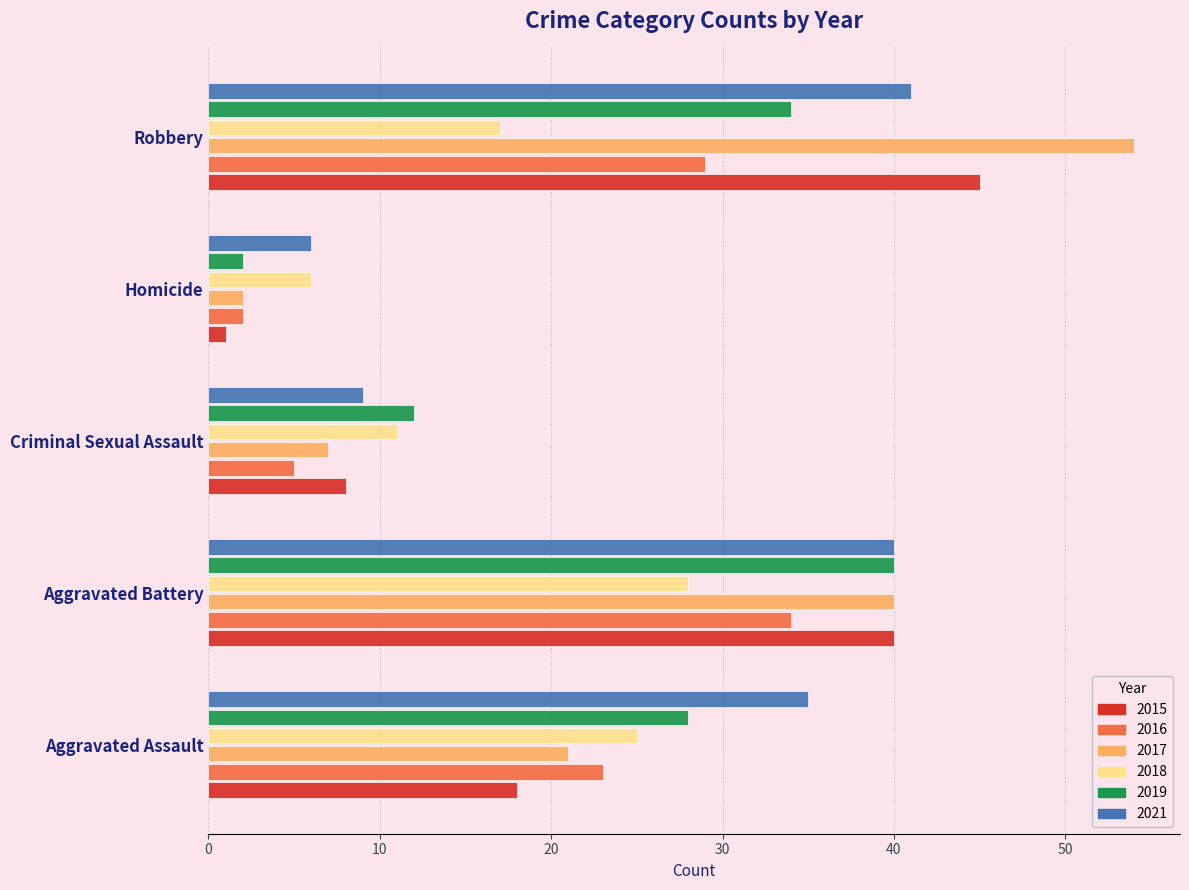

Is it true that 2019 equals 34 at Robbery?

True